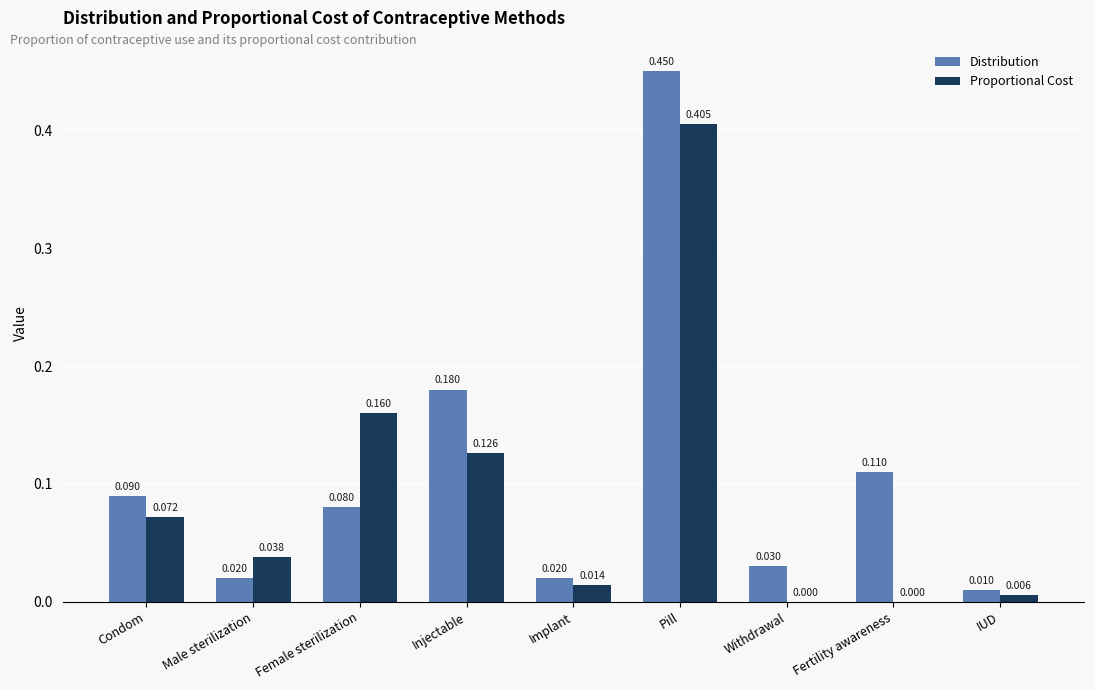

Between Female sterilization and Injectable, which series saw the biggest shift?

Distribution